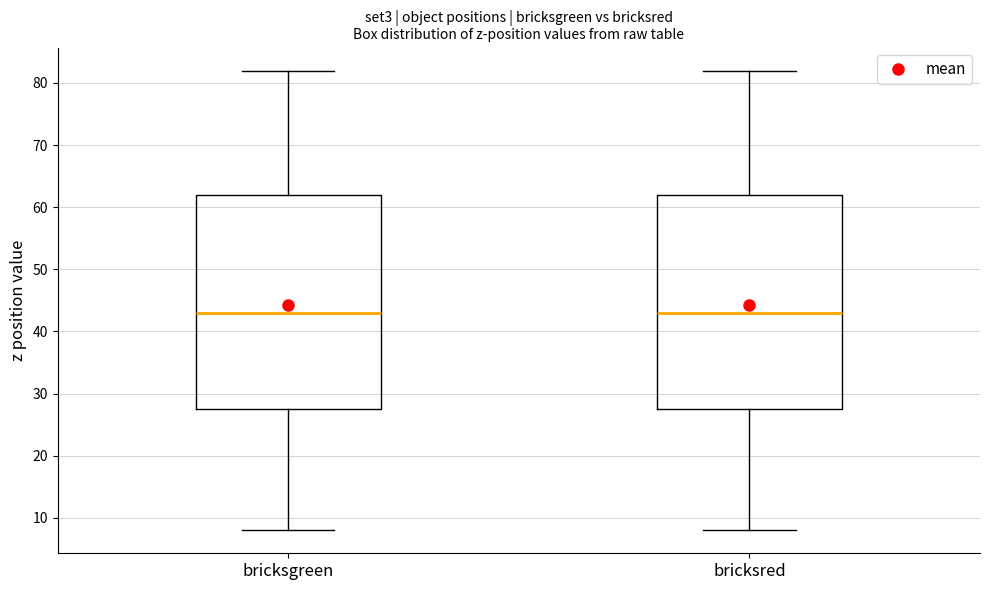

Reading left to right, transcribe this box plot: for each box, give where its median line is, the range the box spans, and where its two whiskers end, as read against the y-axis. The values are not printed on the chart, so give them approximately, as read against the axis.

bricksgreen: median 43, box 28 to 62, whiskers 8 to 82
bricksred: median 43, box 28 to 62, whiskers 8 to 82